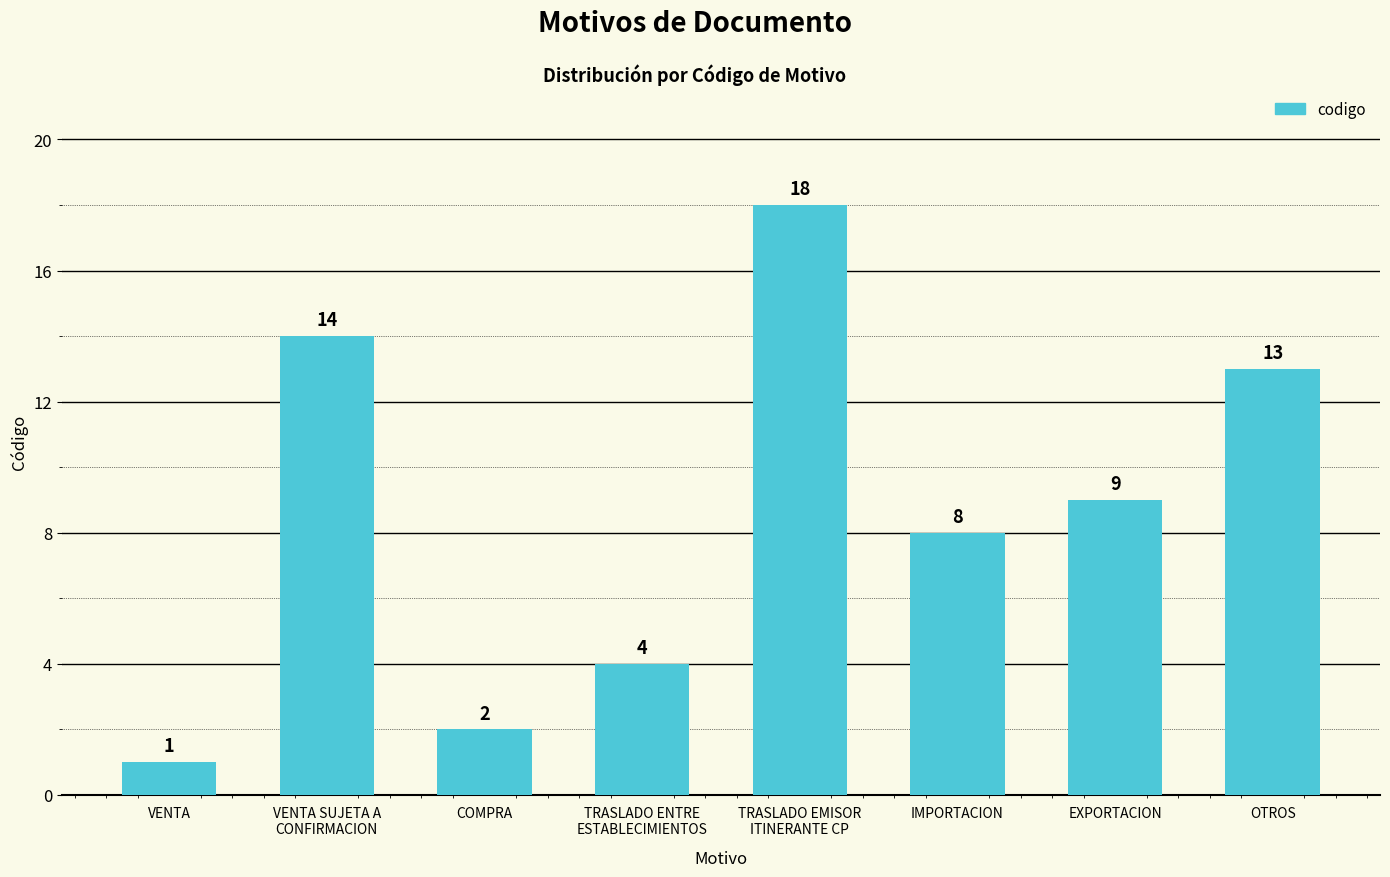

What value does the data have at VENTA SUJETA A
CONFIRMACION, to the nearest 5?

15